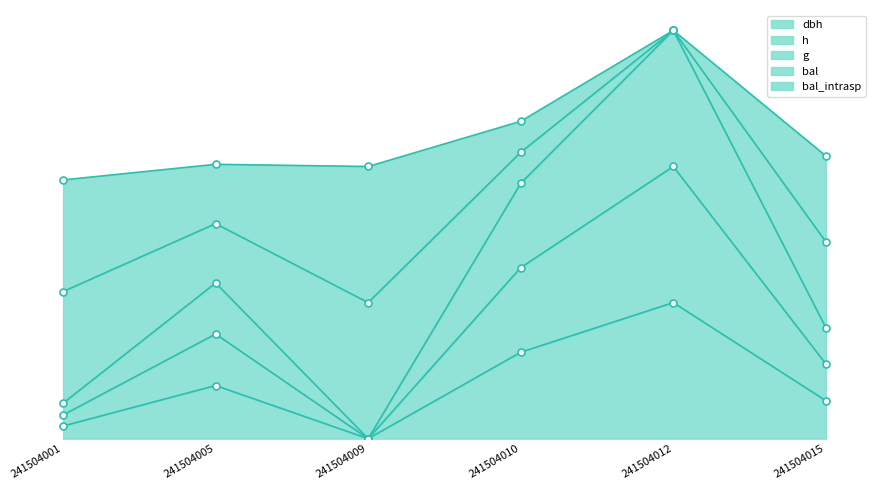

How many lines are shown in the chart?

5